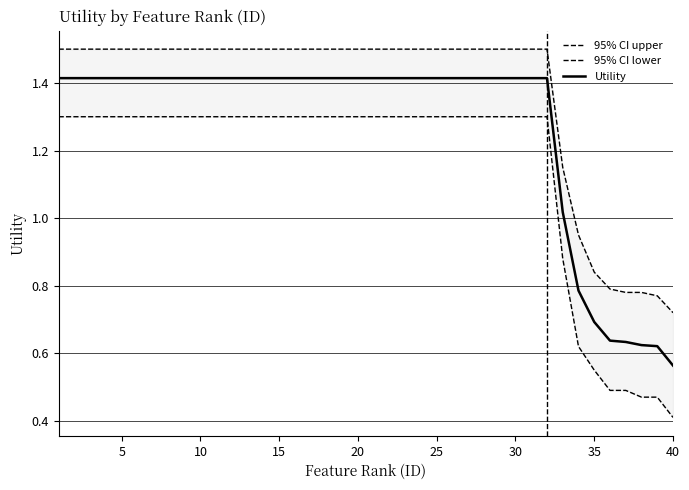

True or false: 95% CI lower and 95% CI upper intersect in this chart.

False